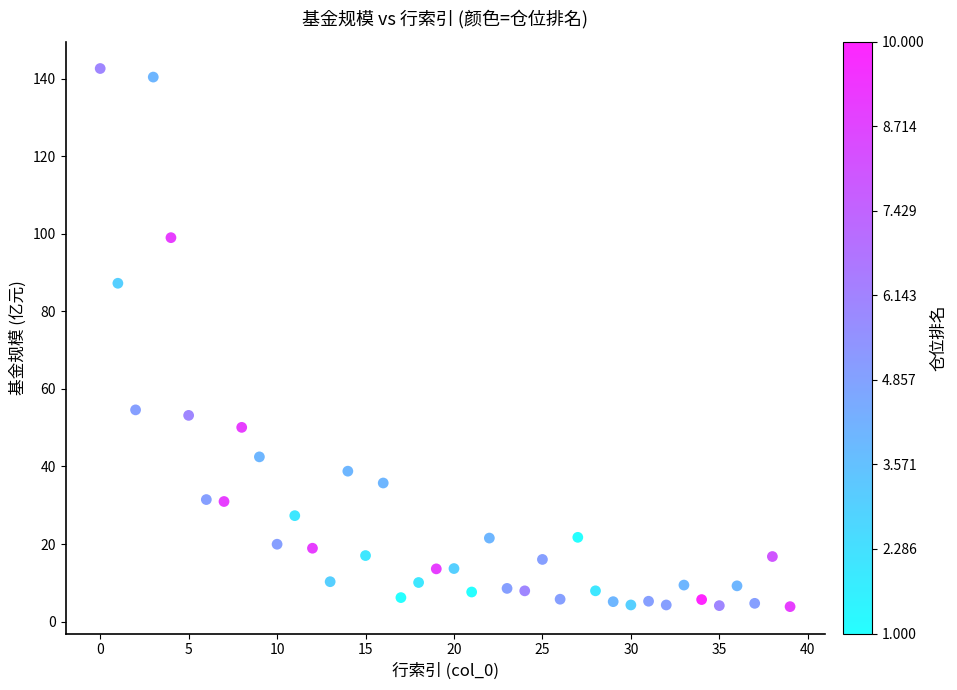

What Y value in the scatter plot is closest to 73?

87.2